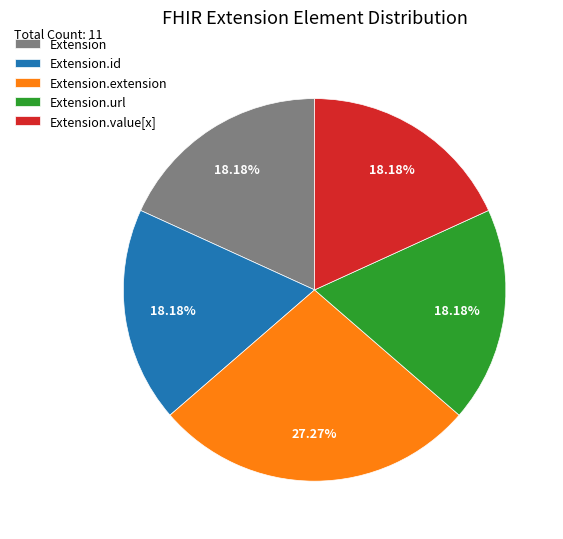

What is the ratio of the value at Extension.extension to the value at Extension?

1.5